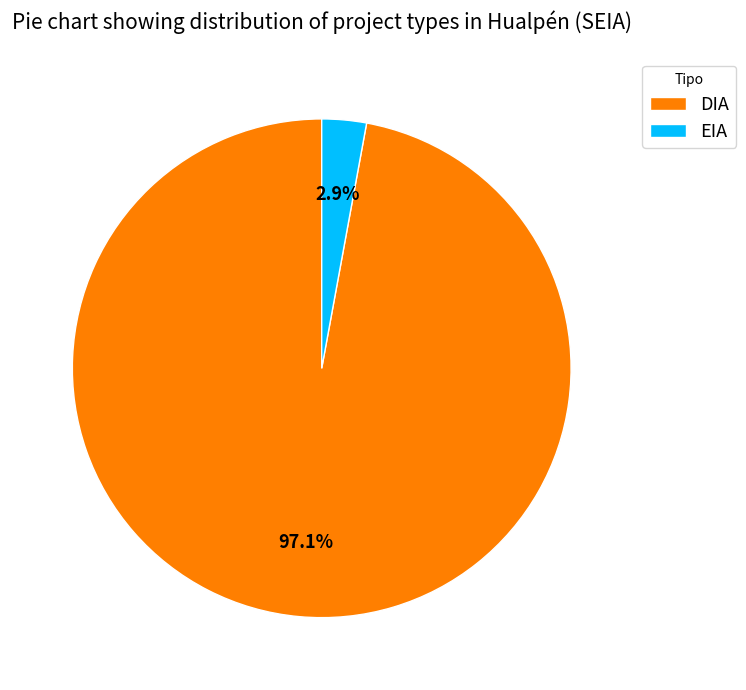

To the nearest percent, what is the difference between the DIA and EIA slice percentages?

94%